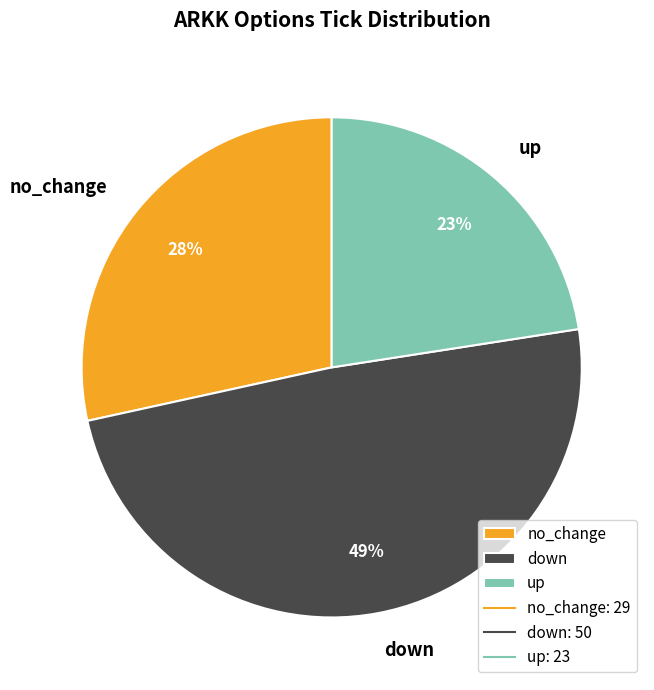

Count the number of slices in the pie.

3